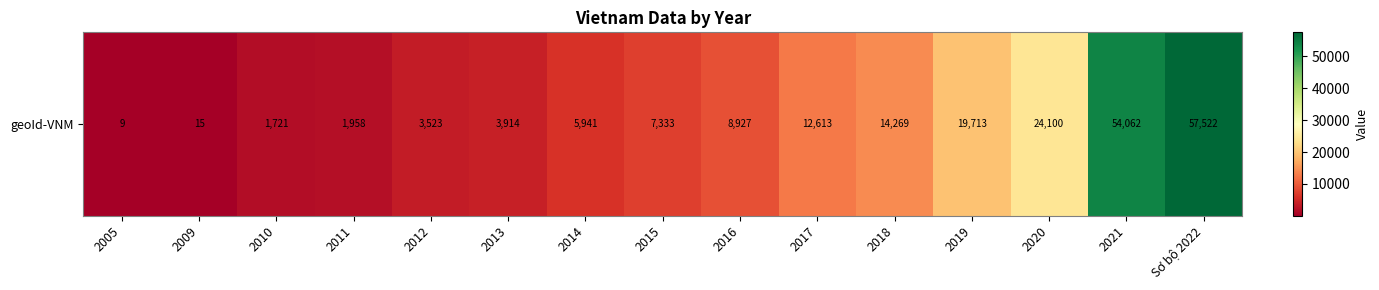

What is the change in value from 2009 to 2016?

+8912.0